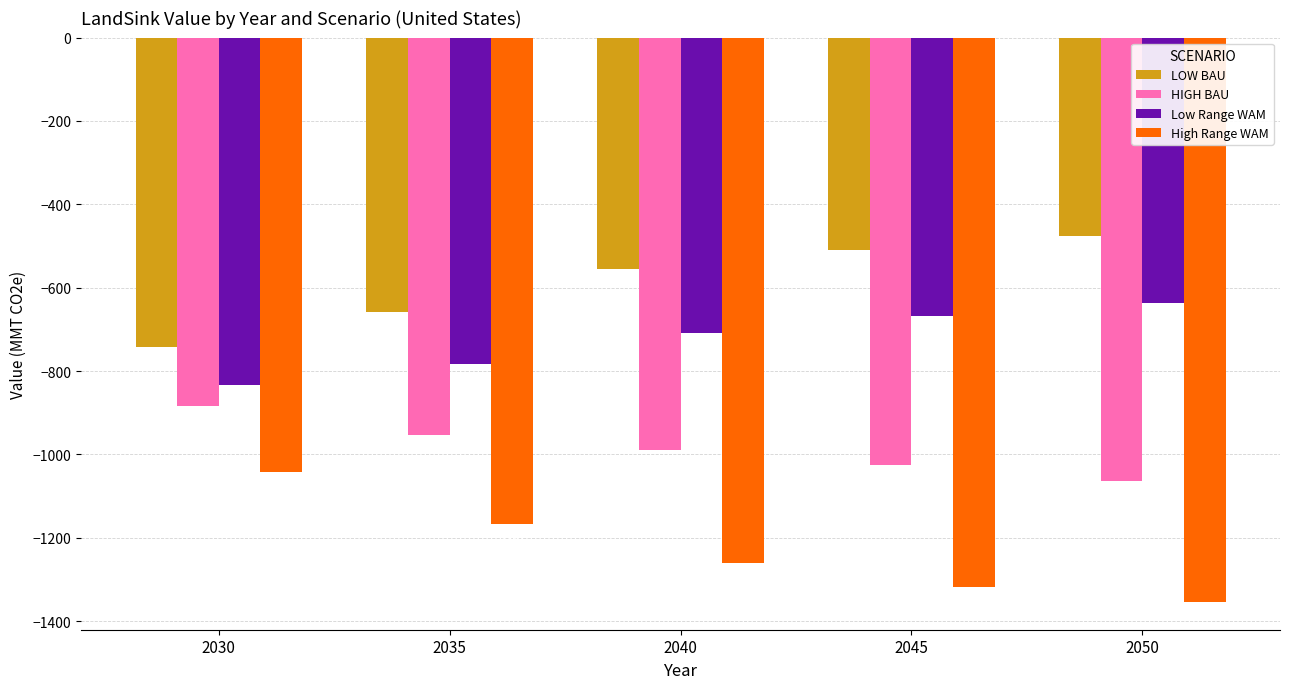

True or false: High Range WAM has a value of -1166.6 at 2035.

True